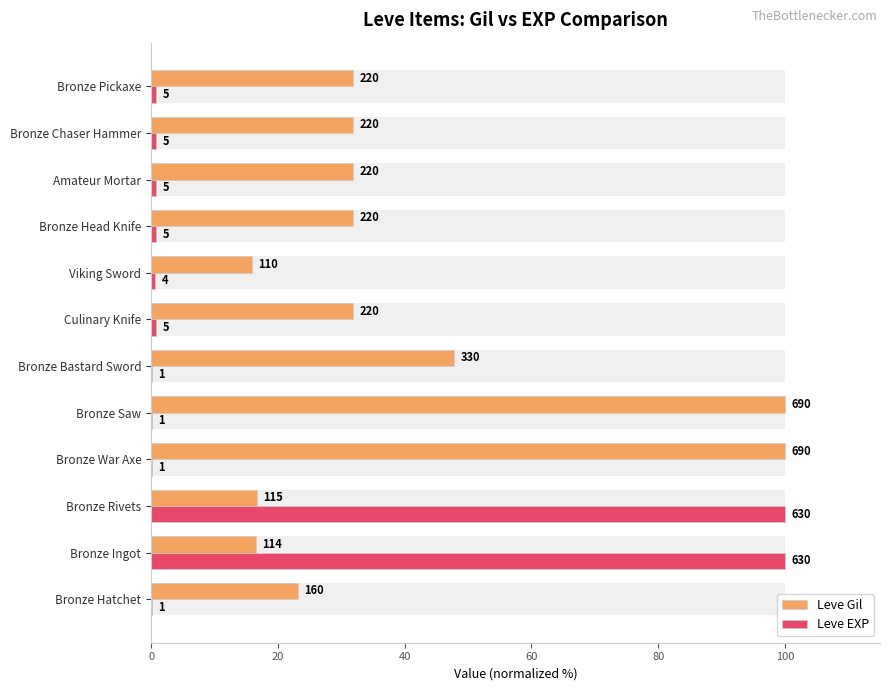

Is it true that Leve Gil equals 5.3 at Bronze Ingot?

False